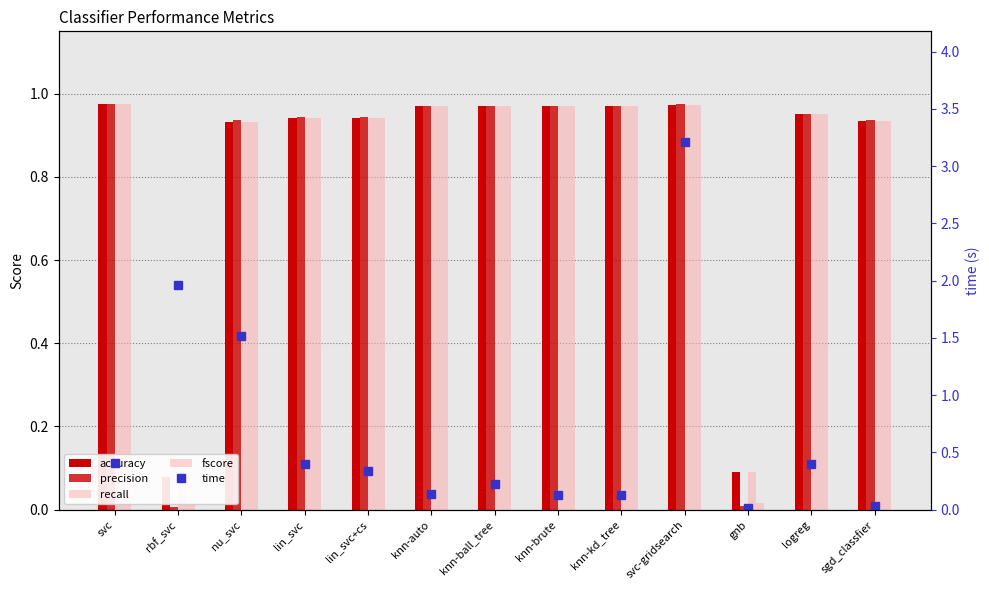

The fscore series shows 1.0 at logreg. True or false?

True